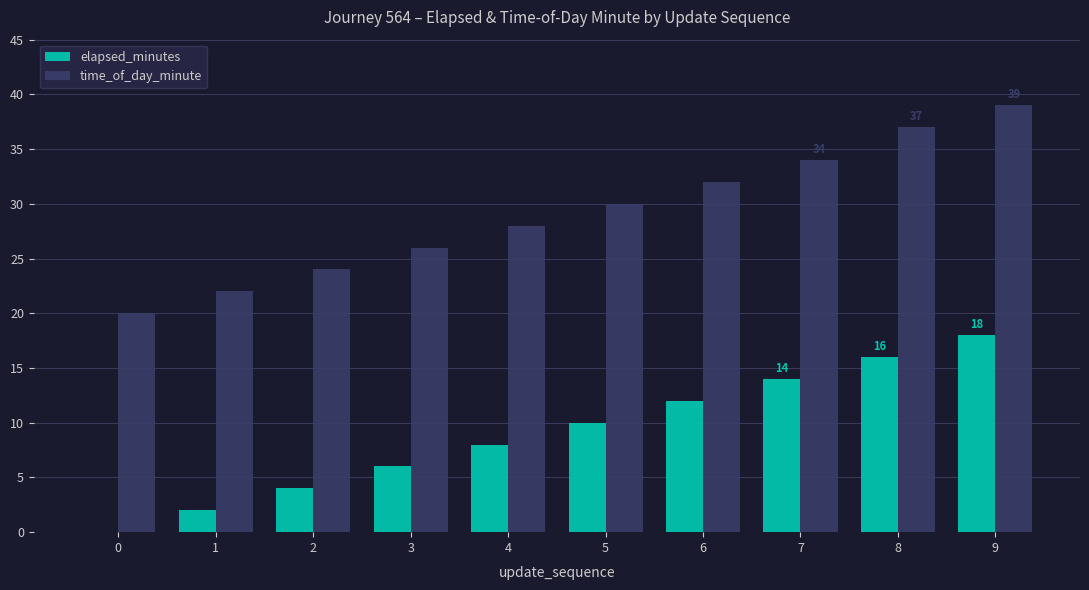

The value of elapsed_minutes at 6 is 12. True or false?

True